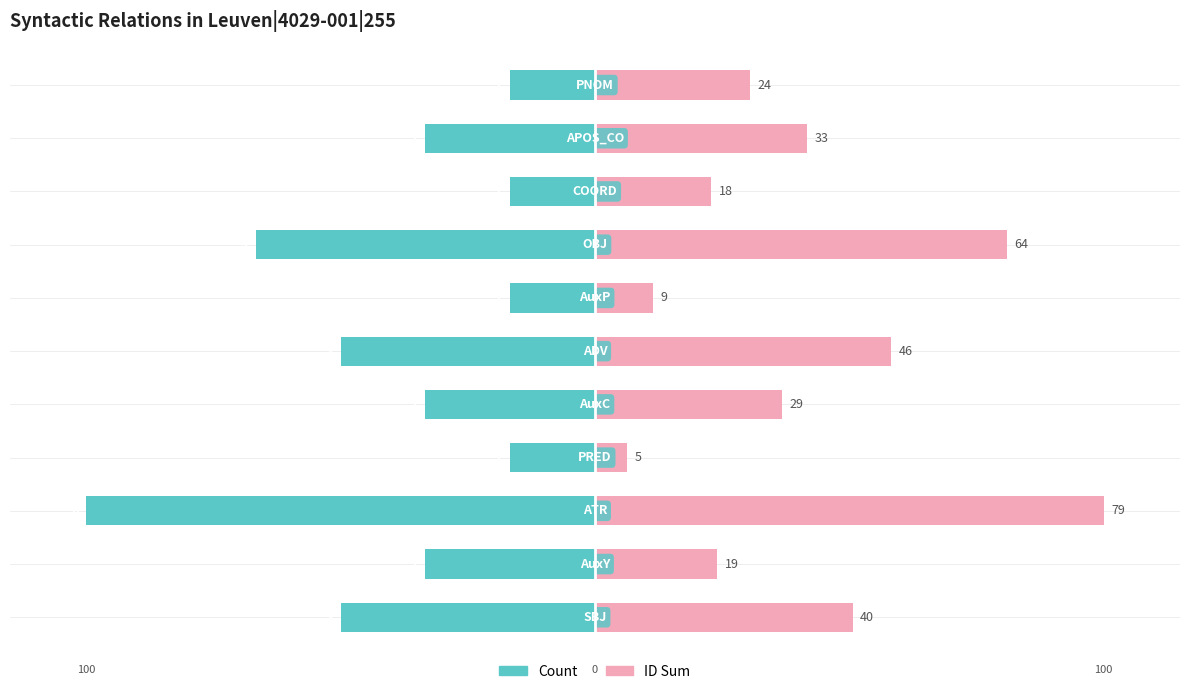

Does the chart contain any negative values?

Yes